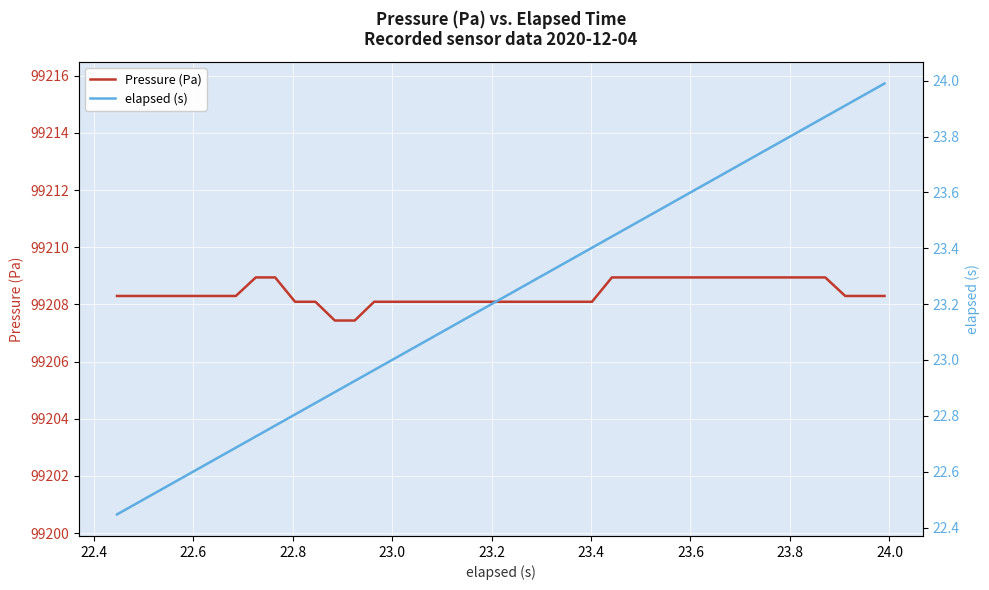

What is the lowest value of the elapsed (s) series?

22.4